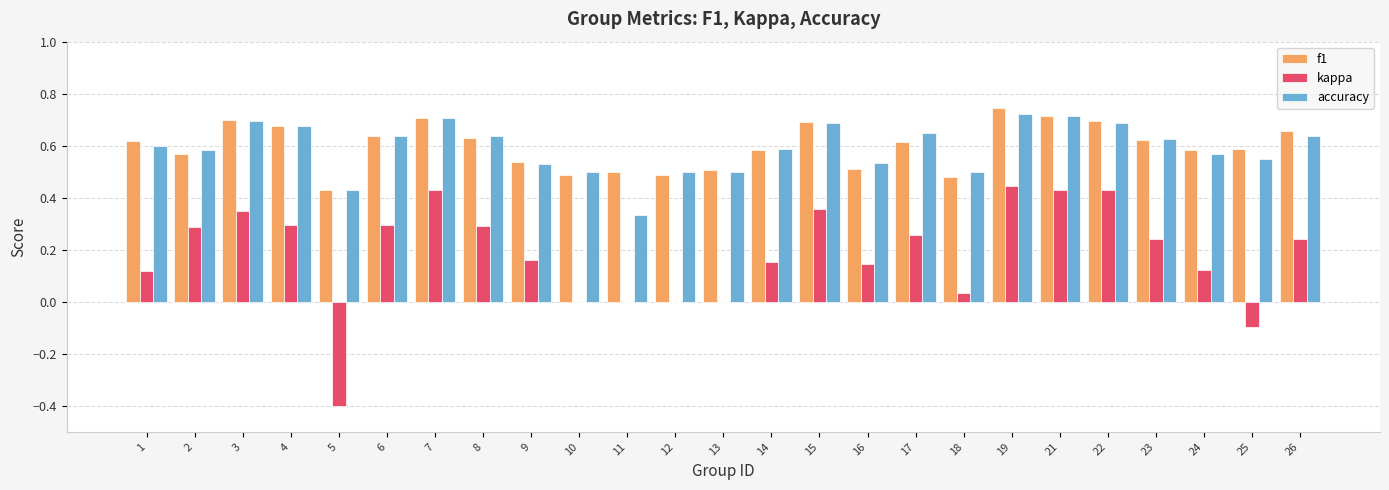

What are all the series names shown in the legend?

f1, kappa, accuracy